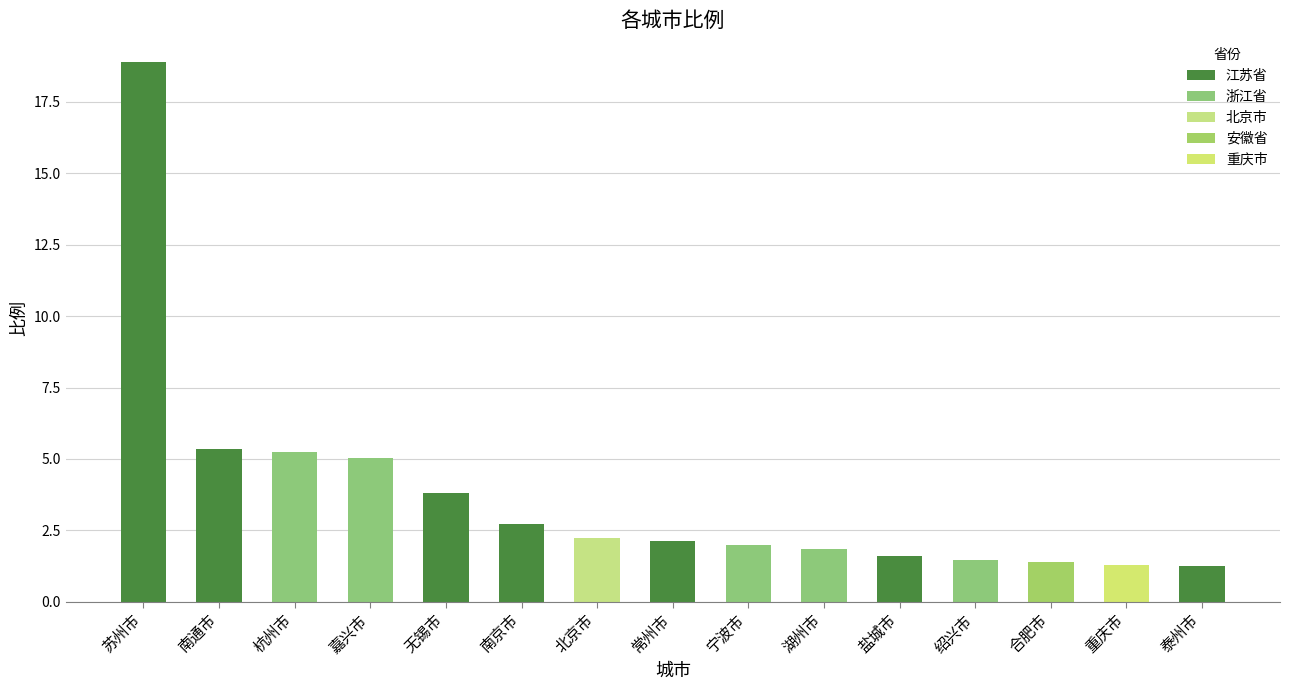

The chart shows a value of 0.4 at 合肥市. True or false?

False